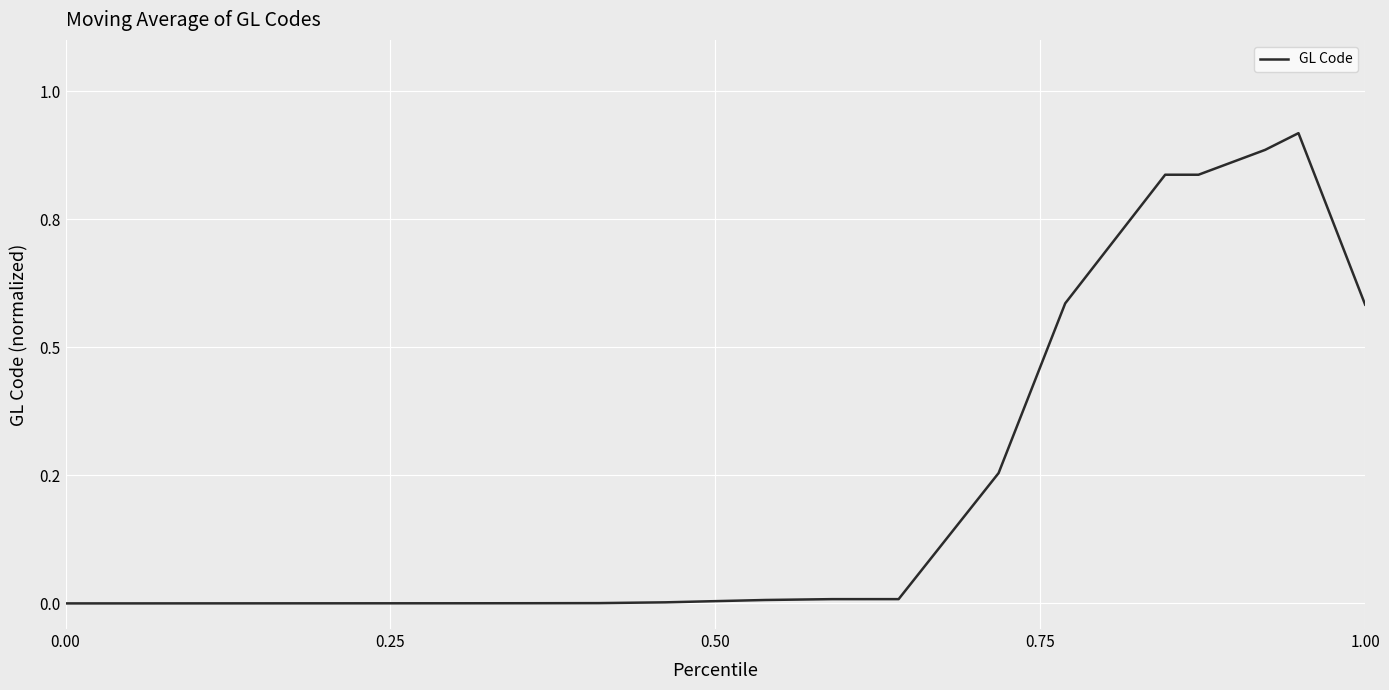

Does the chart have visible grid lines?

Yes